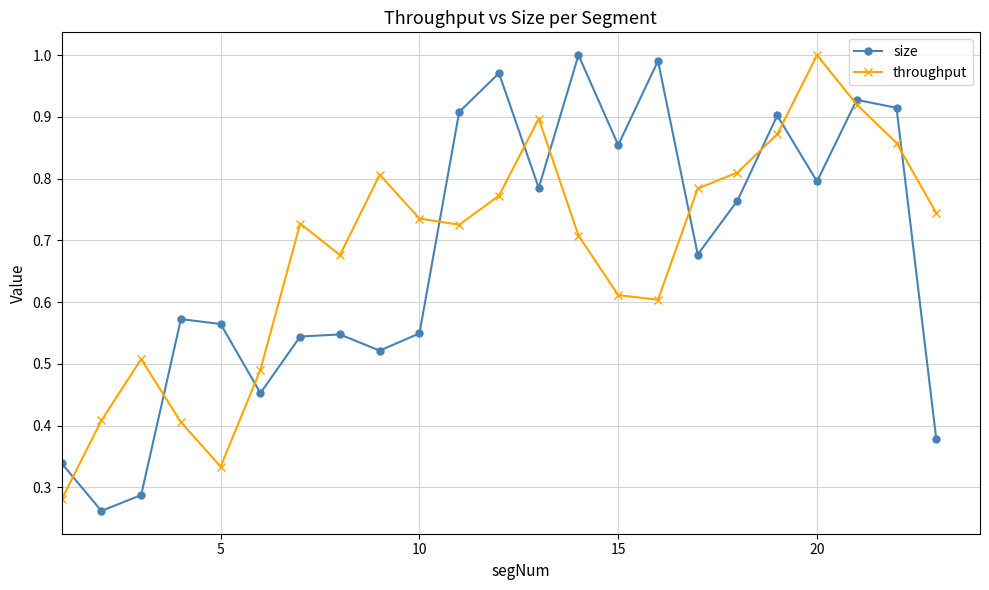

In throughput, how many points are lower than both neighbors (excluding endpoints)?

4